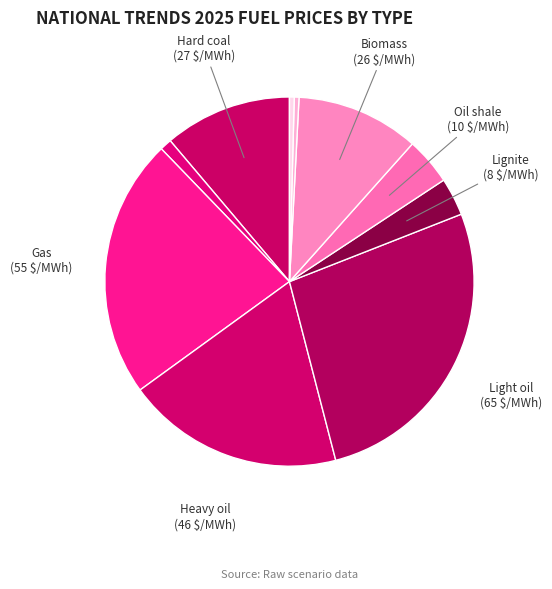

Which category has the biggest portion of the pie?

Light oil